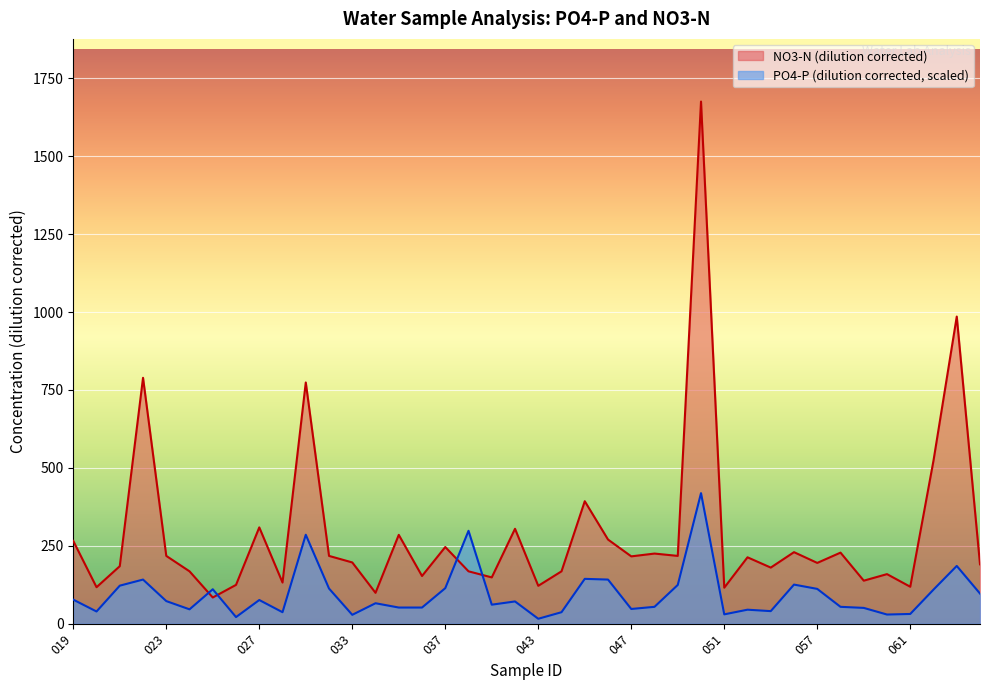

Where do NO3-N (dilution corrected) and PO4-P (dilution corrected) first cross each other?

024 and 025